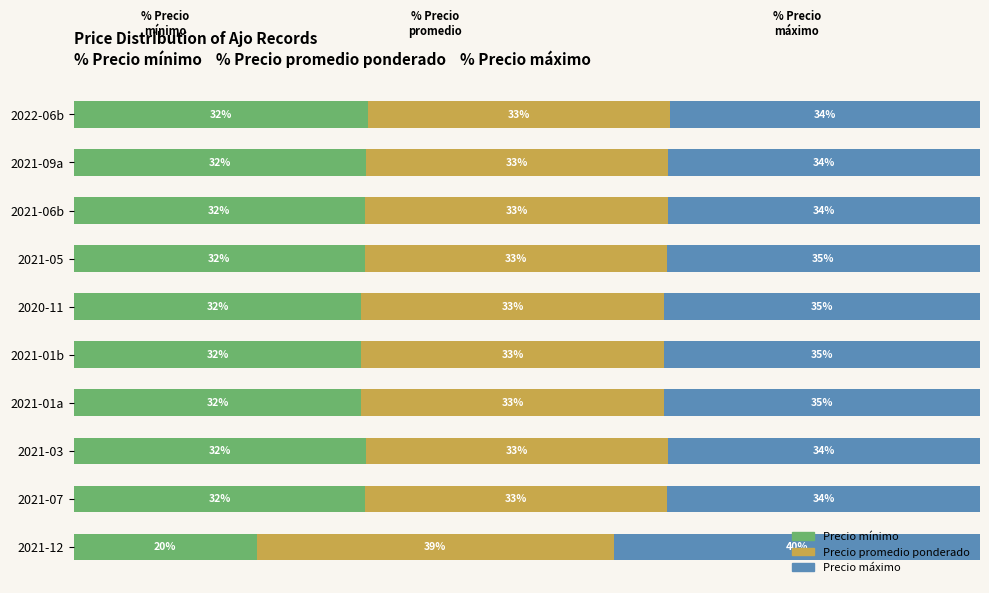

What is the average value of the Precio mínimo series?

30.9